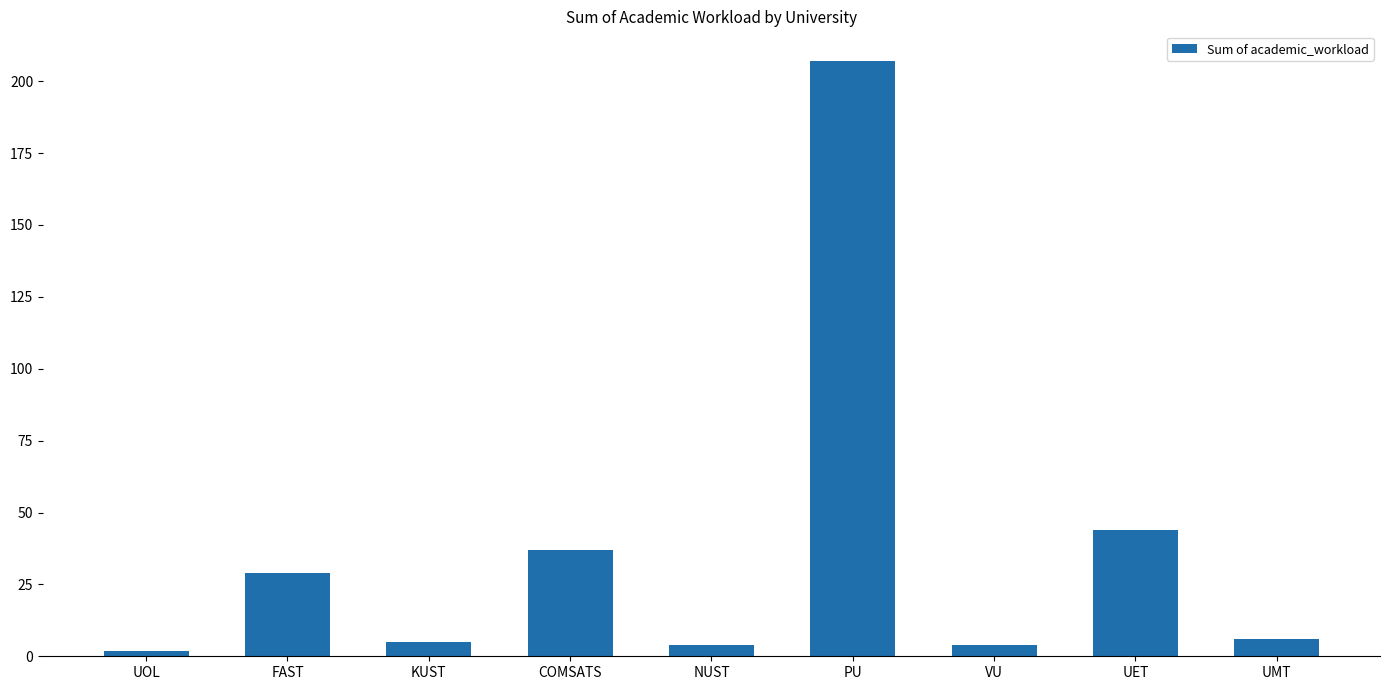

What is the sum of all values?

338